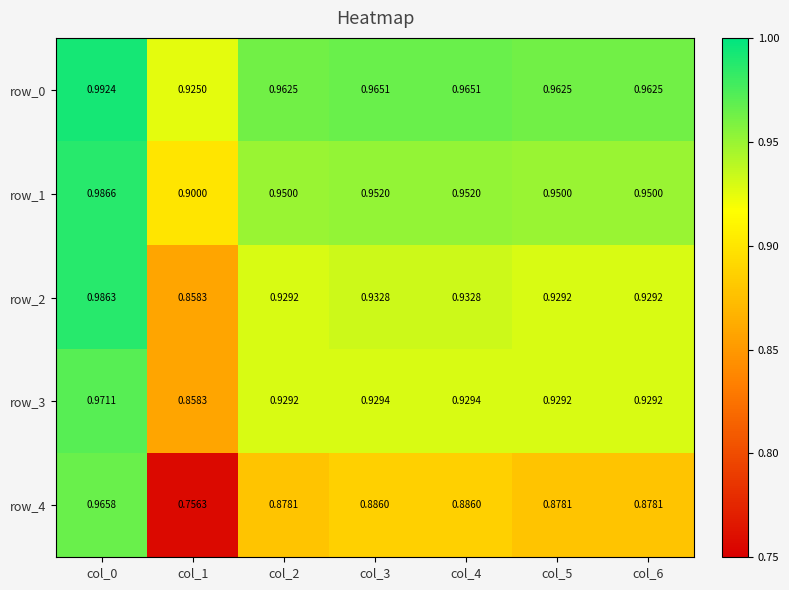

Is the value of row_2 at col_5 greater than the value of row_4 at col_3?

Yes